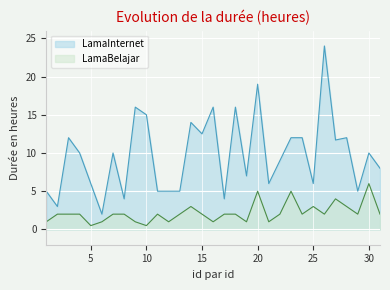

What is the value of the LamaBelajar point at the 4th from the left?

2.0